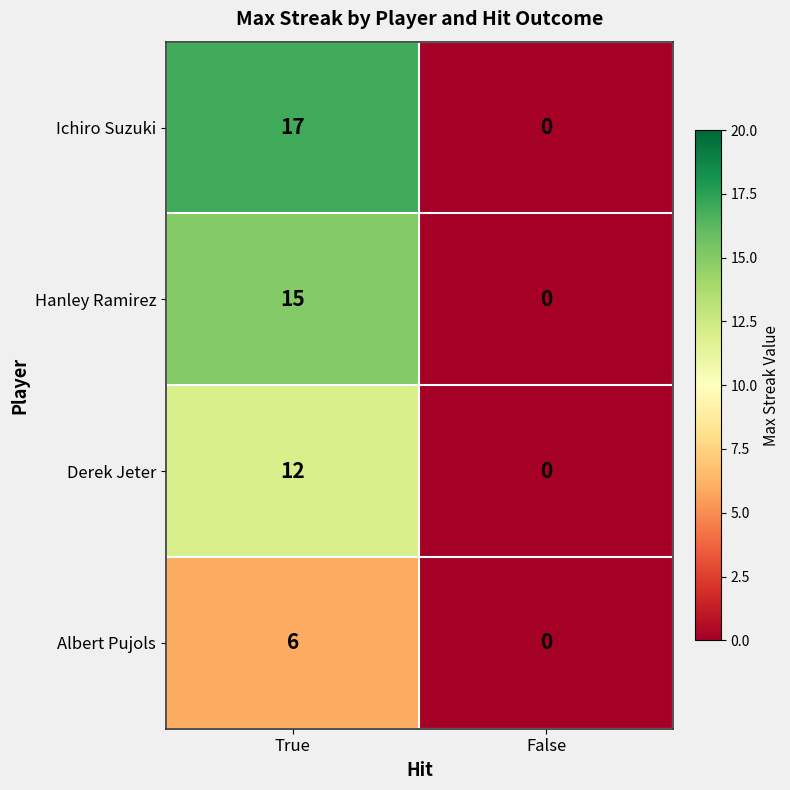

How many data points does each series have?

2